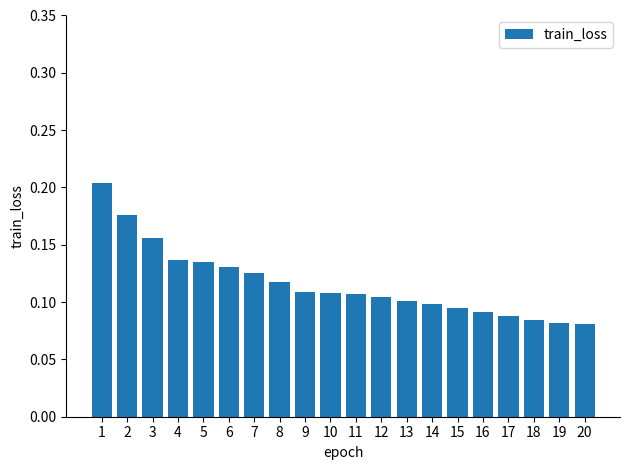

Does the chart contain any negative values?

No